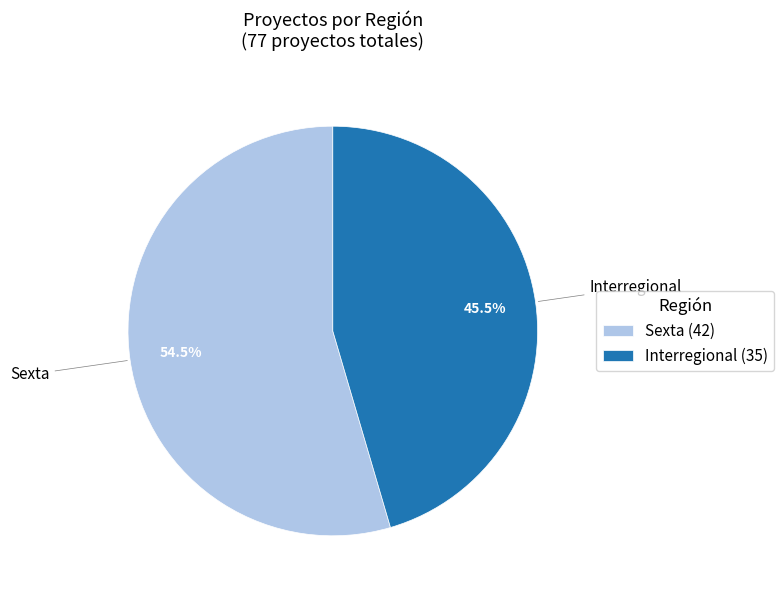

Is Sexta the majority of the pie?

Yes